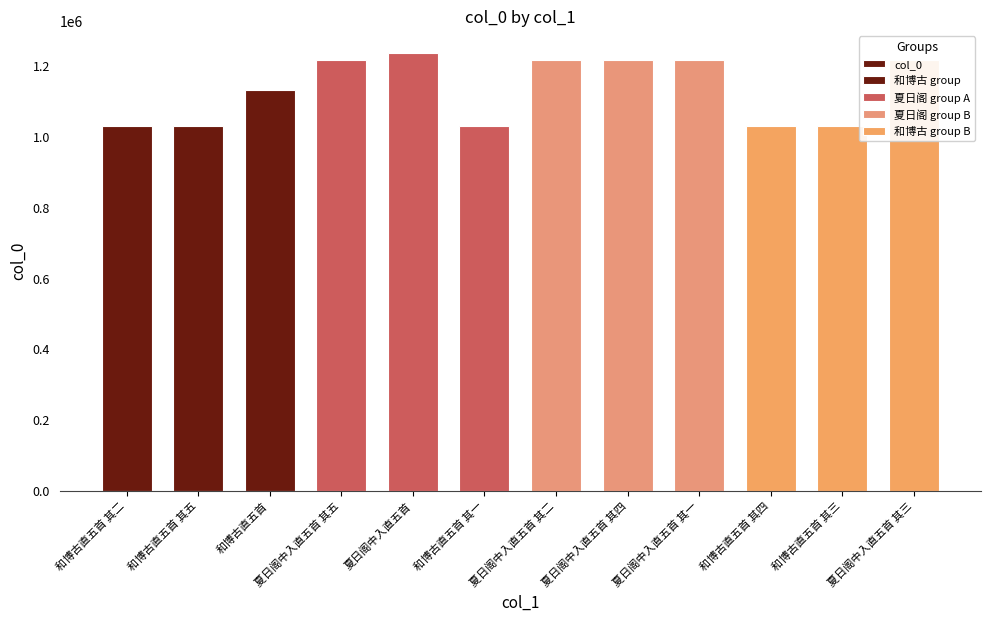

Are the bars horizontal?

No